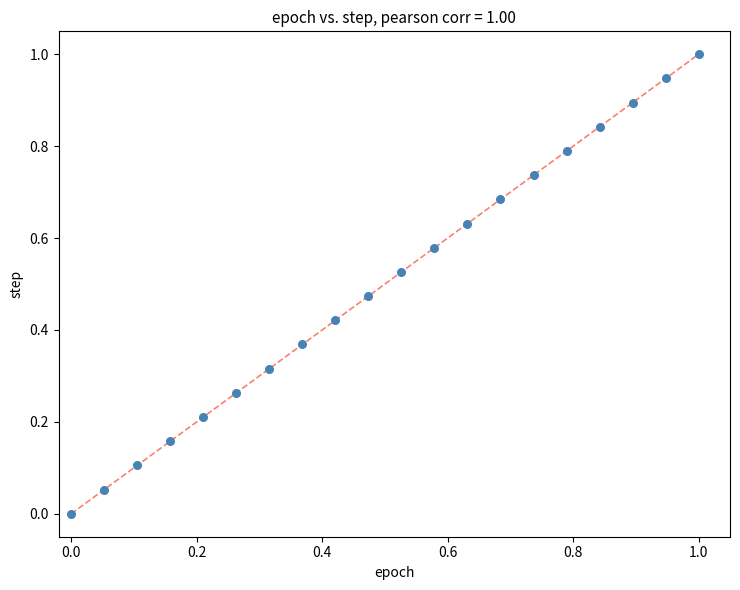

What is the range of X values (max minus min)?

1.0